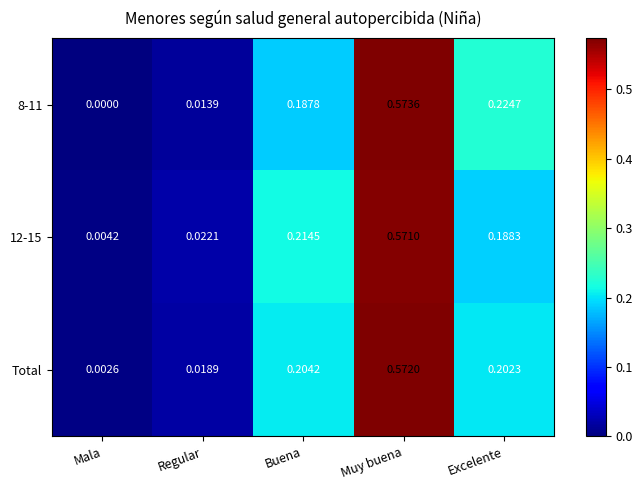

At how many categories does at least one series exceed 0?

5